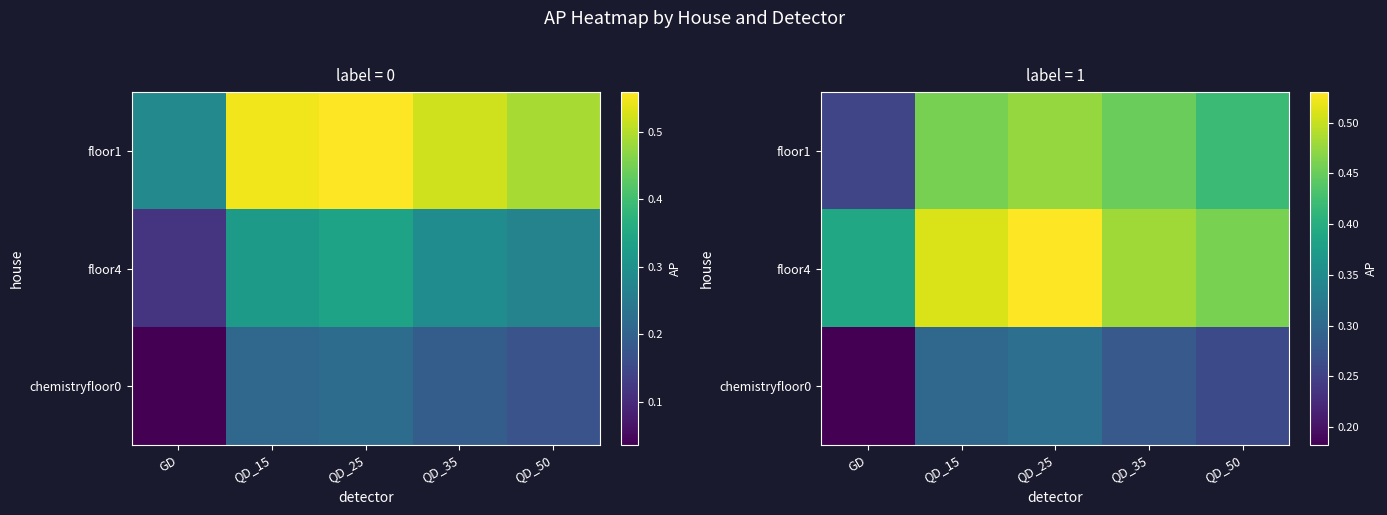

Rank the series by their average value, from lowest to highest.

chemistryfloor0, floor1, floor4